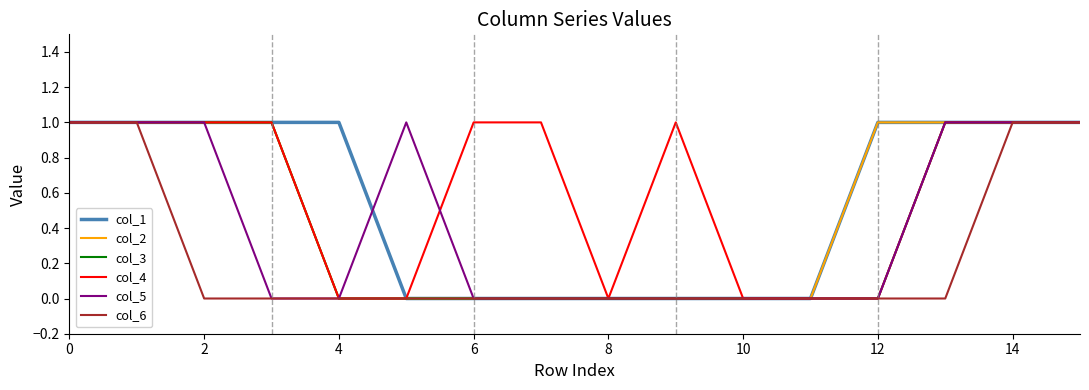

What are all the series names shown in the legend?

col_1, col_2, col_3, col_4, col_5, col_6